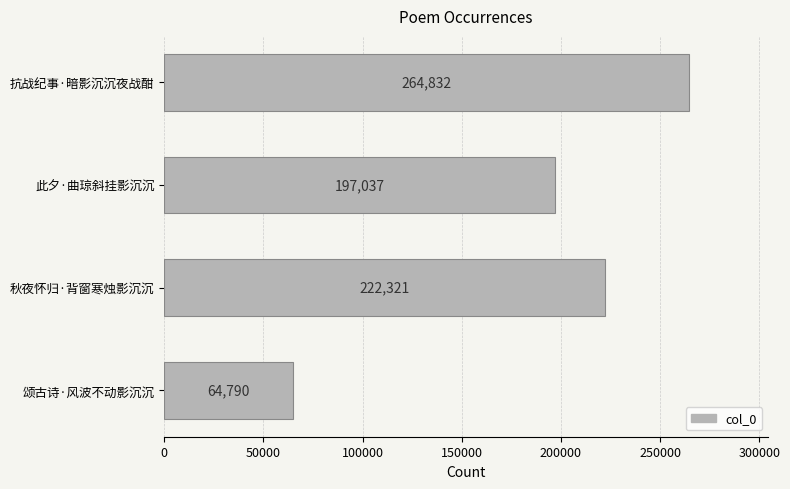

At which label is the value closest to 164811?

此夕·曲琼斜挂影沉沉